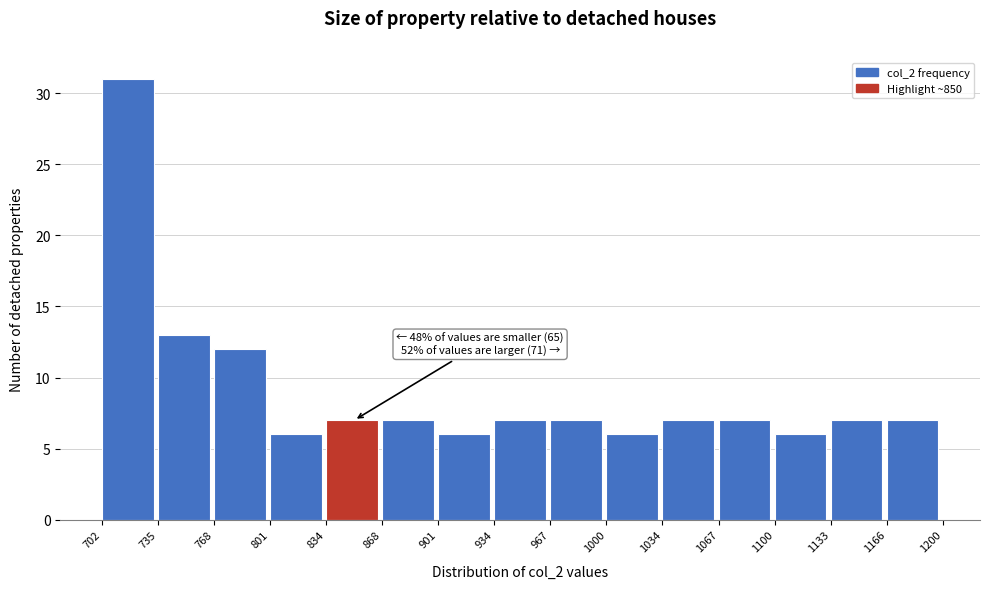

Which range on the x-axis has the tallest bar?

702 to 735